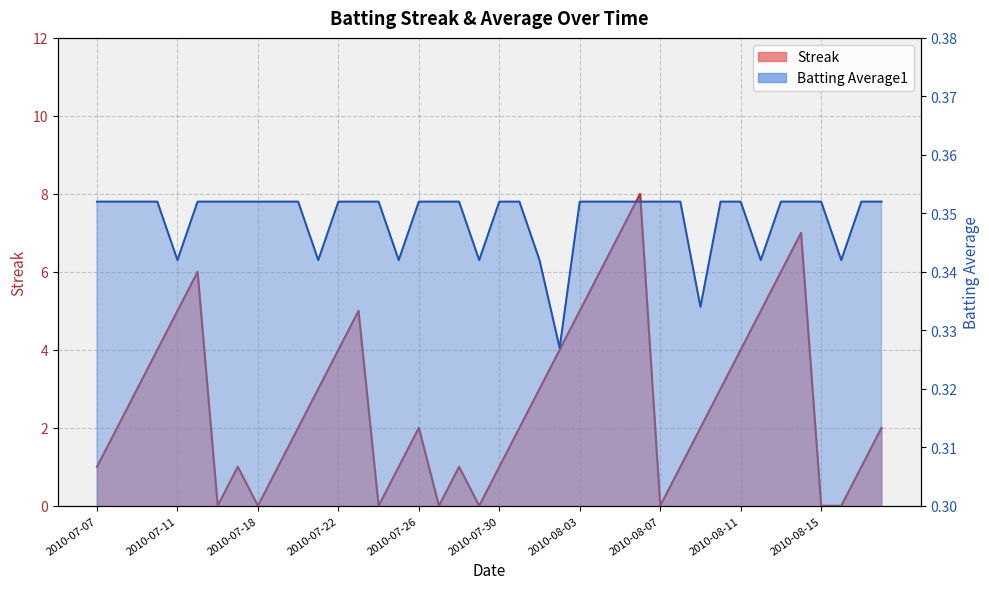

What is the label of the 24th point from the right?

2010-07-26